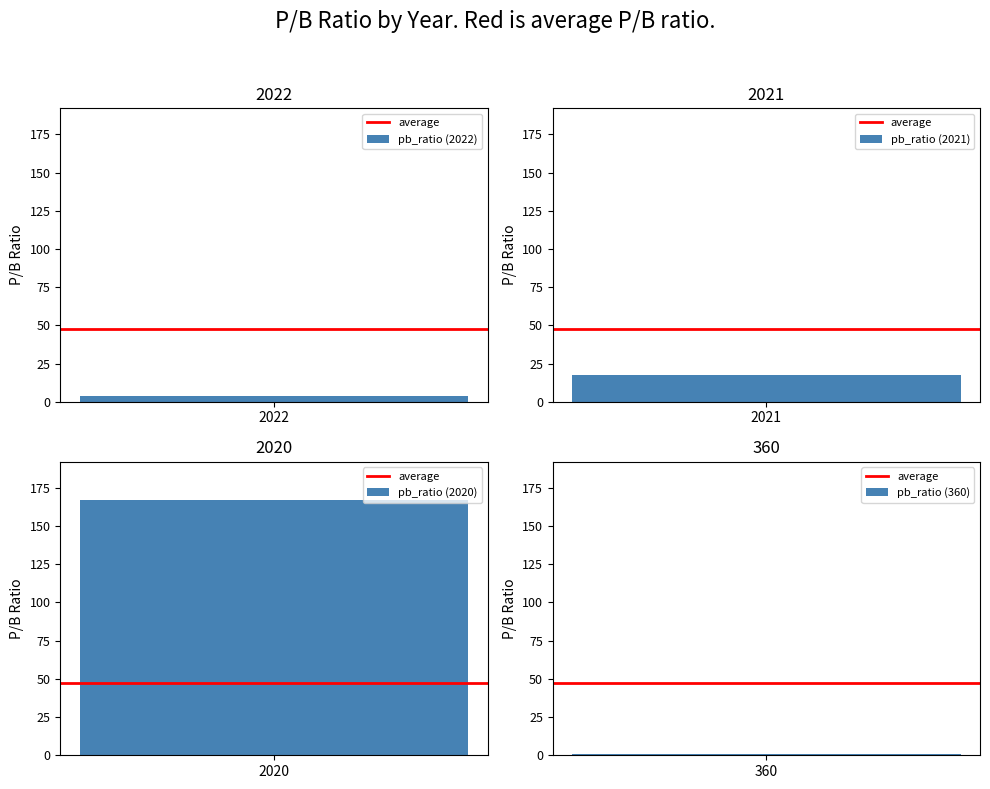

Where does the data first go above 17?

2021